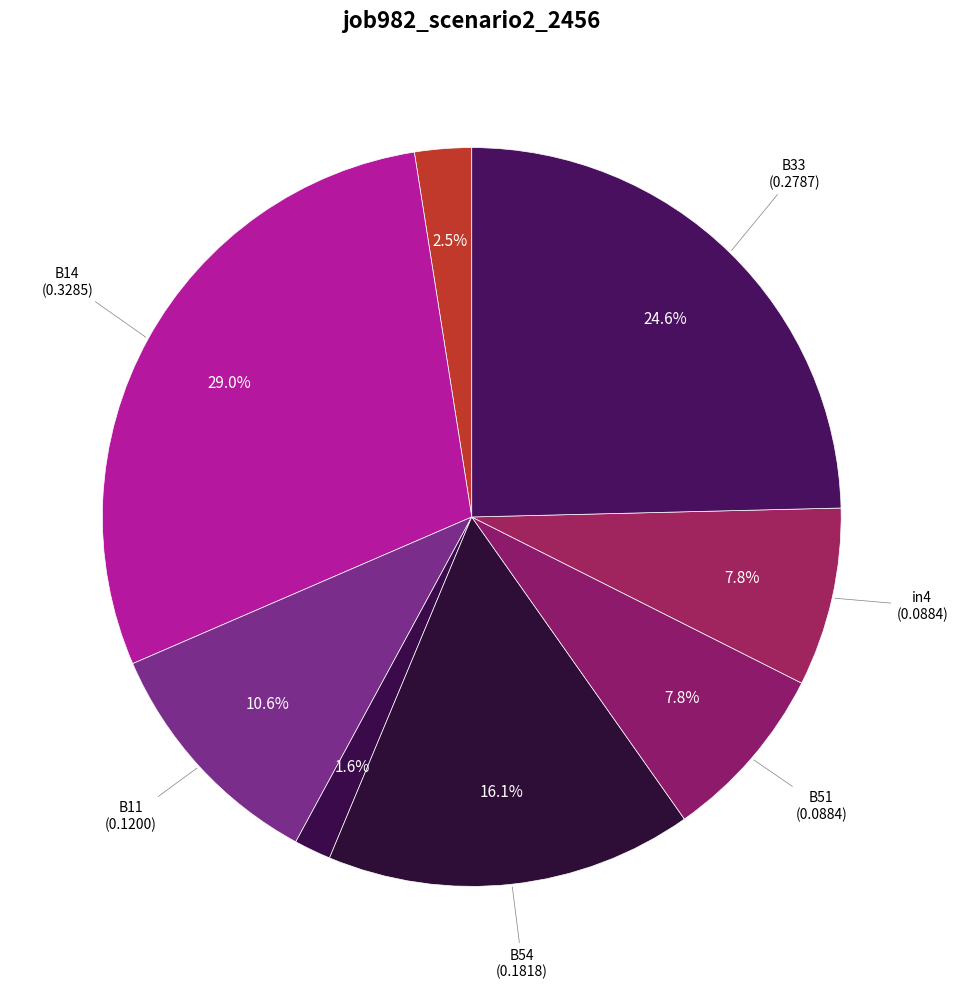

Count the number of slices in the pie.

8